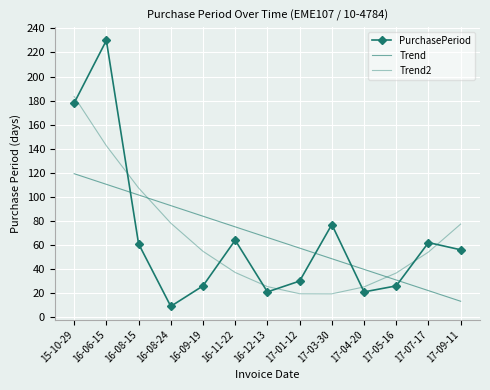

True or false: PurchasePeriod and Trend cross at least once.

True